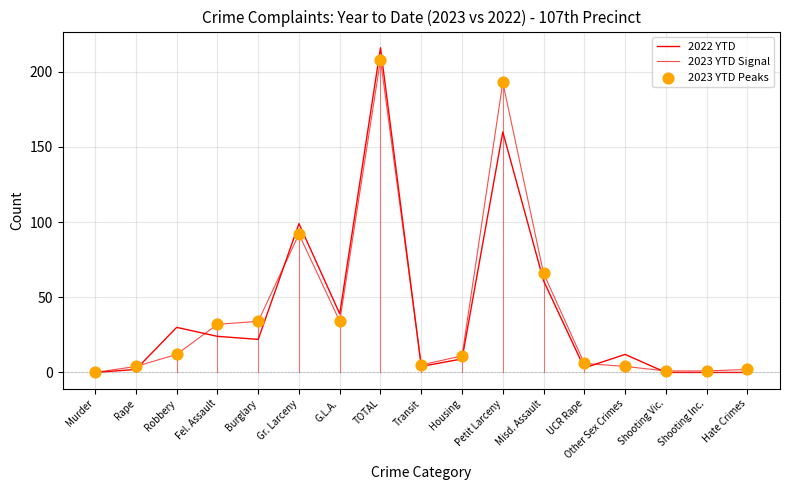

At how many categories does at least one series exceed 194?

1